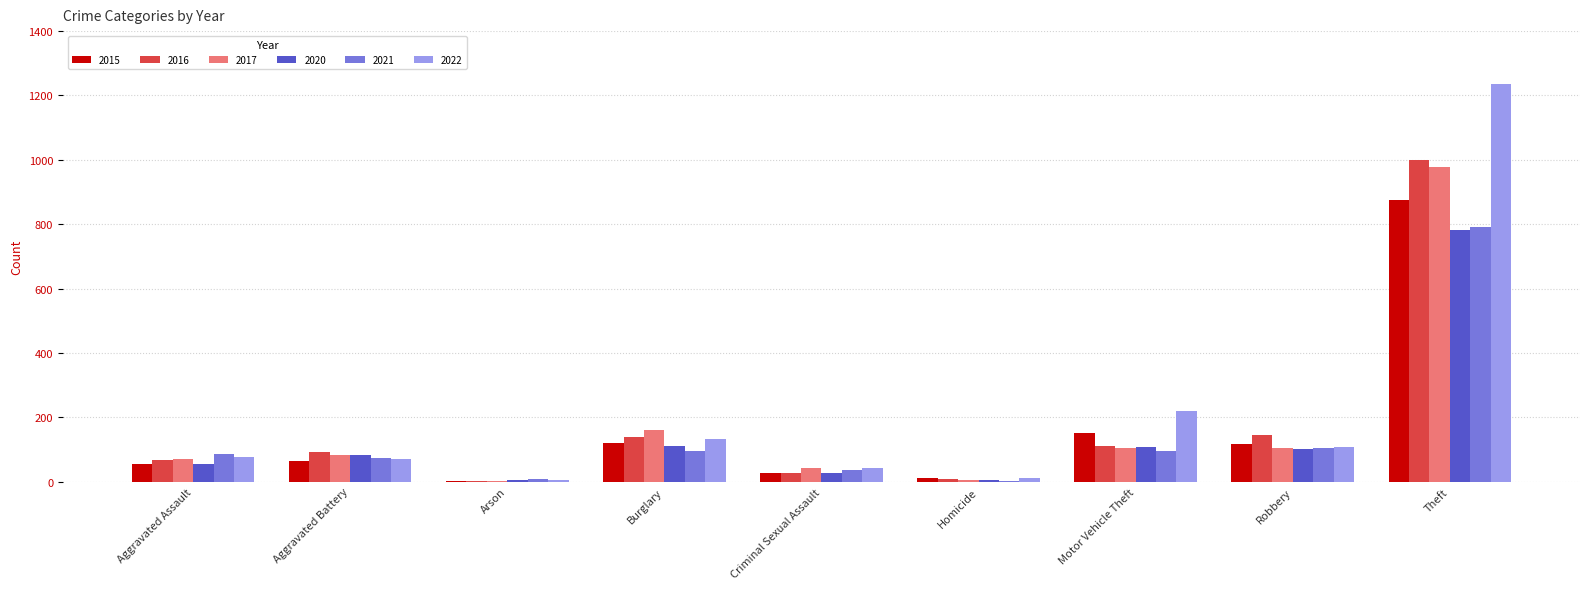

At which label does 2017 reach its peak?

Theft